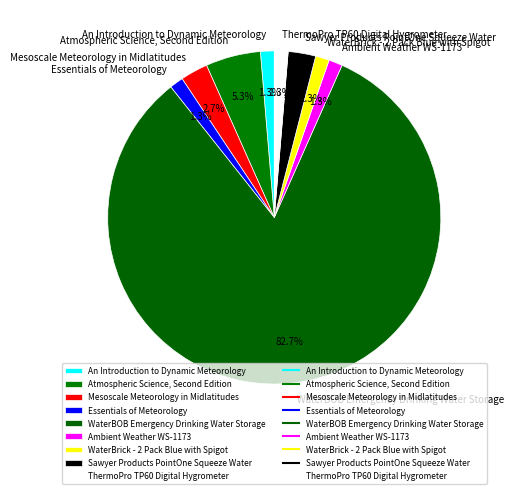

The Ambient Weather WS-1173 slice represents 11% of the pie. True or false?

False